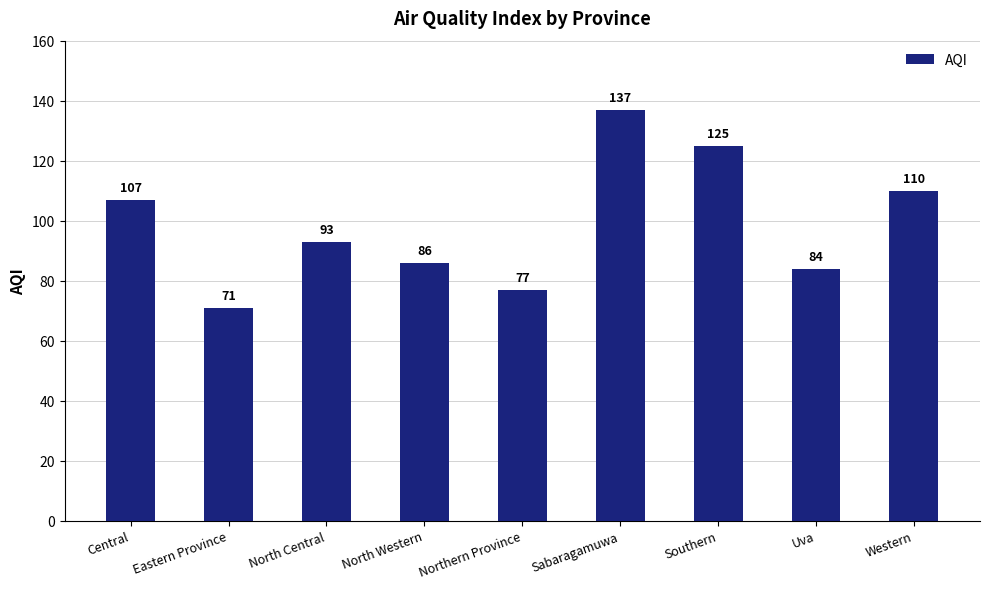

What is the difference between the values at North Western and Uva?

2